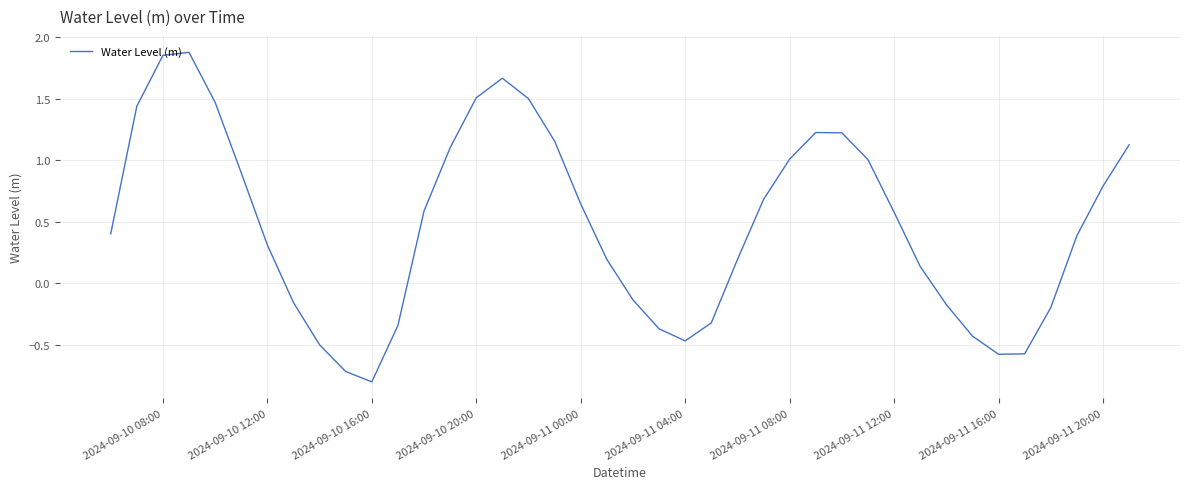

How many values exceed 0?

26